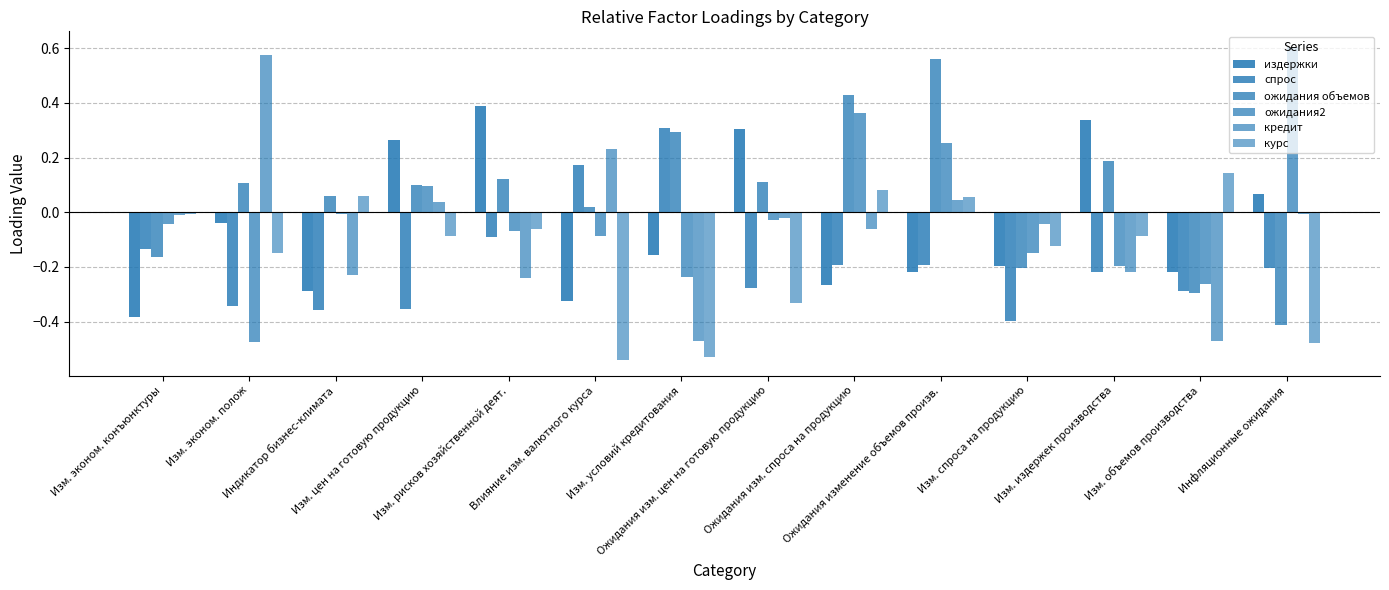

Which series has the widest spread of values?

ожидания2